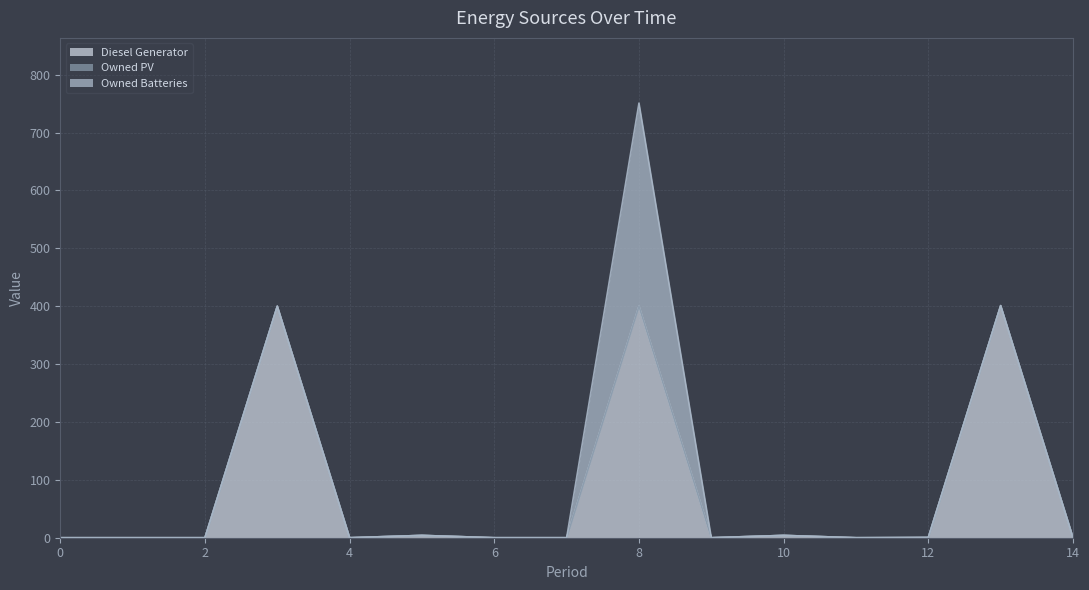

Which series has the widest spread of values?

Diesel Generator